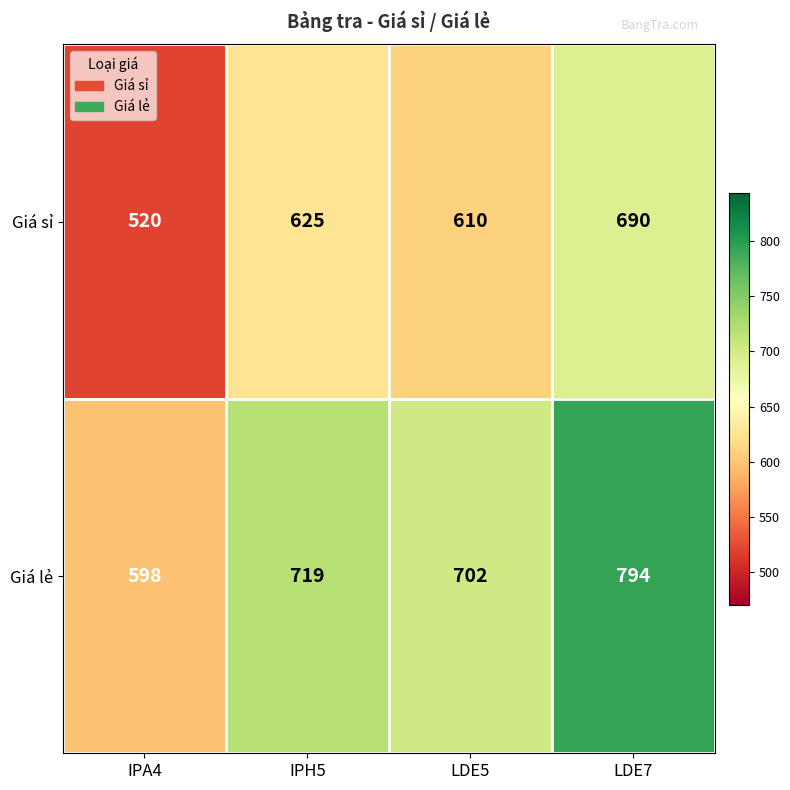

What is the difference between the highest and lowest values at LDE5?

92